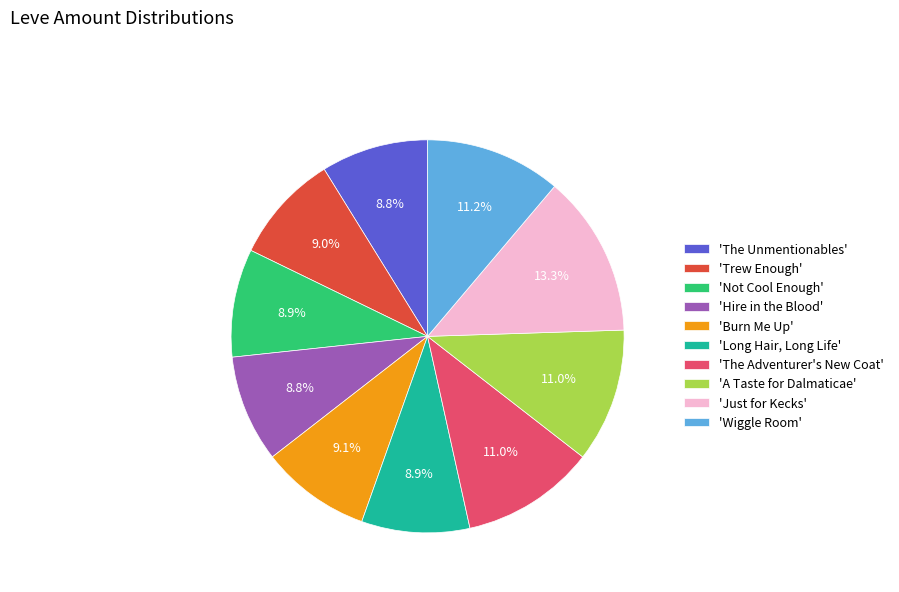

How many segments does this pie chart have?

10